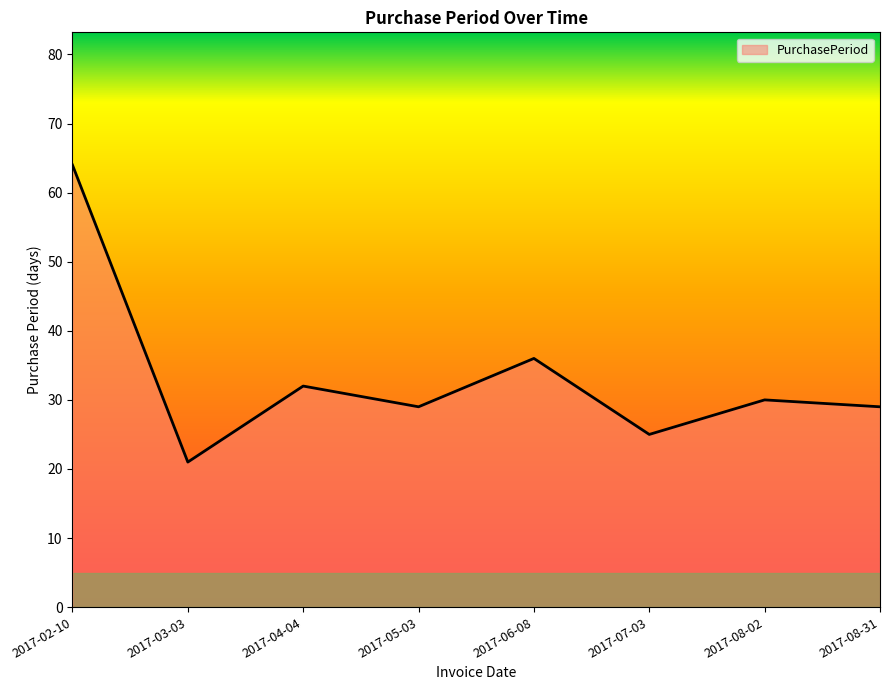

The value at 2017-05-03 is 29. True or false?

True